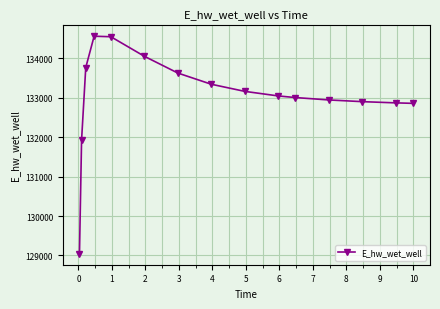

What is the value of the 7th point from the left?

133619.3